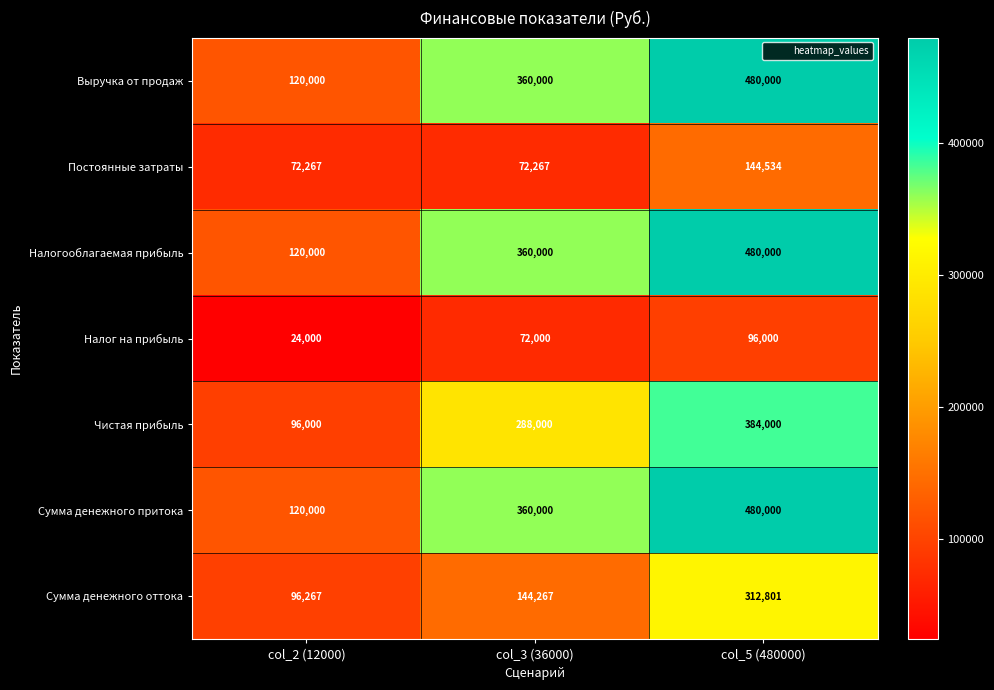

Is it true that Чистая прибыль equals 96000 at col_2 (12000)?

True